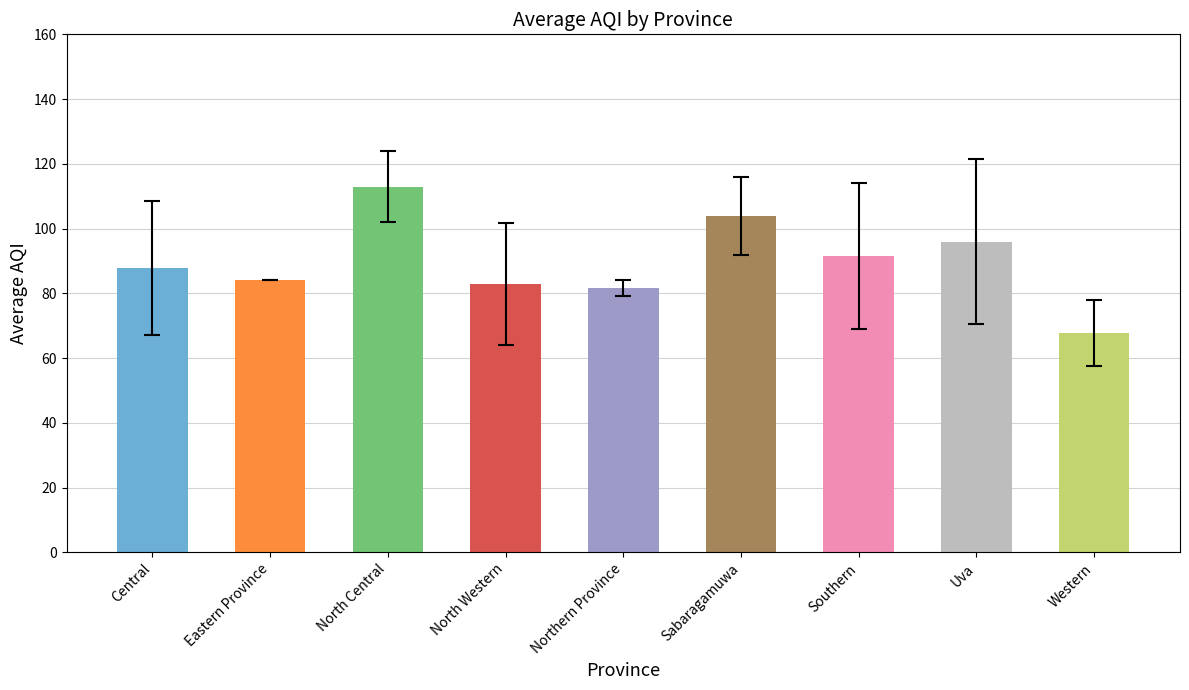

What is the difference between the values at Western and Northern Province?

13.9